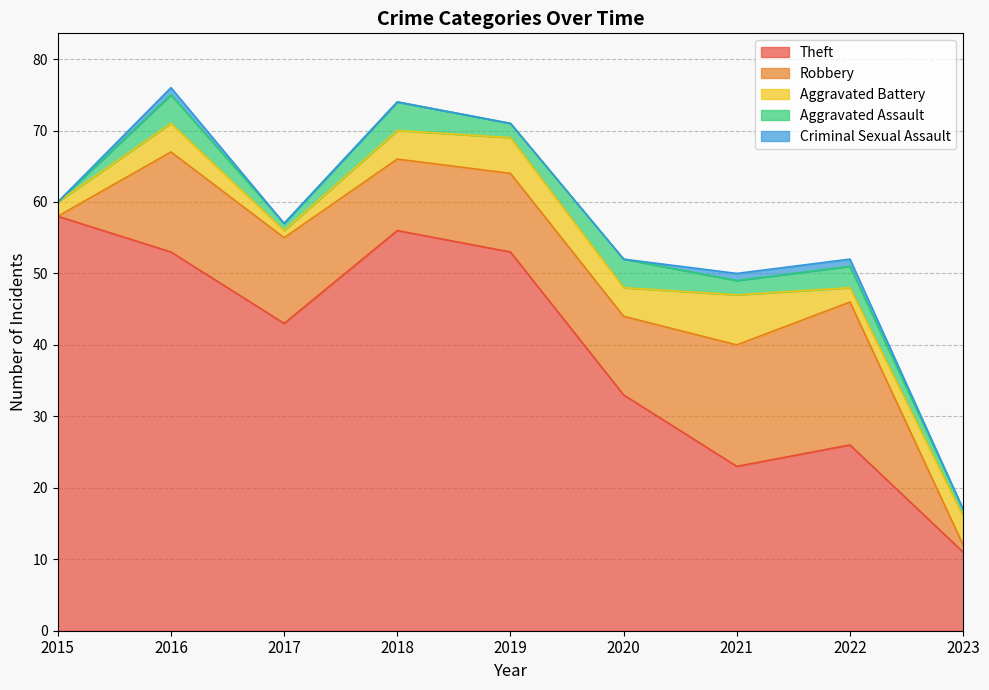

At which category does Aggravated Assault reach its first local valley?

2017